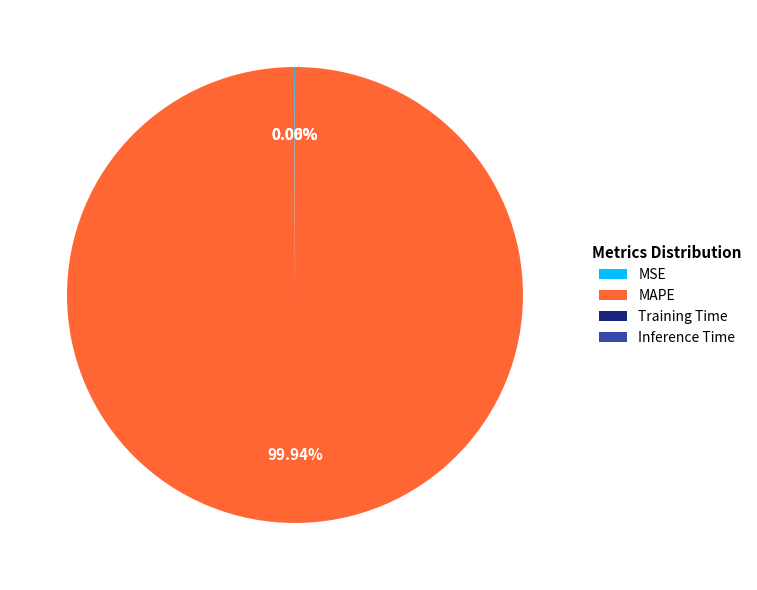

To the nearest percent, what portion does MAPE represent?

100%